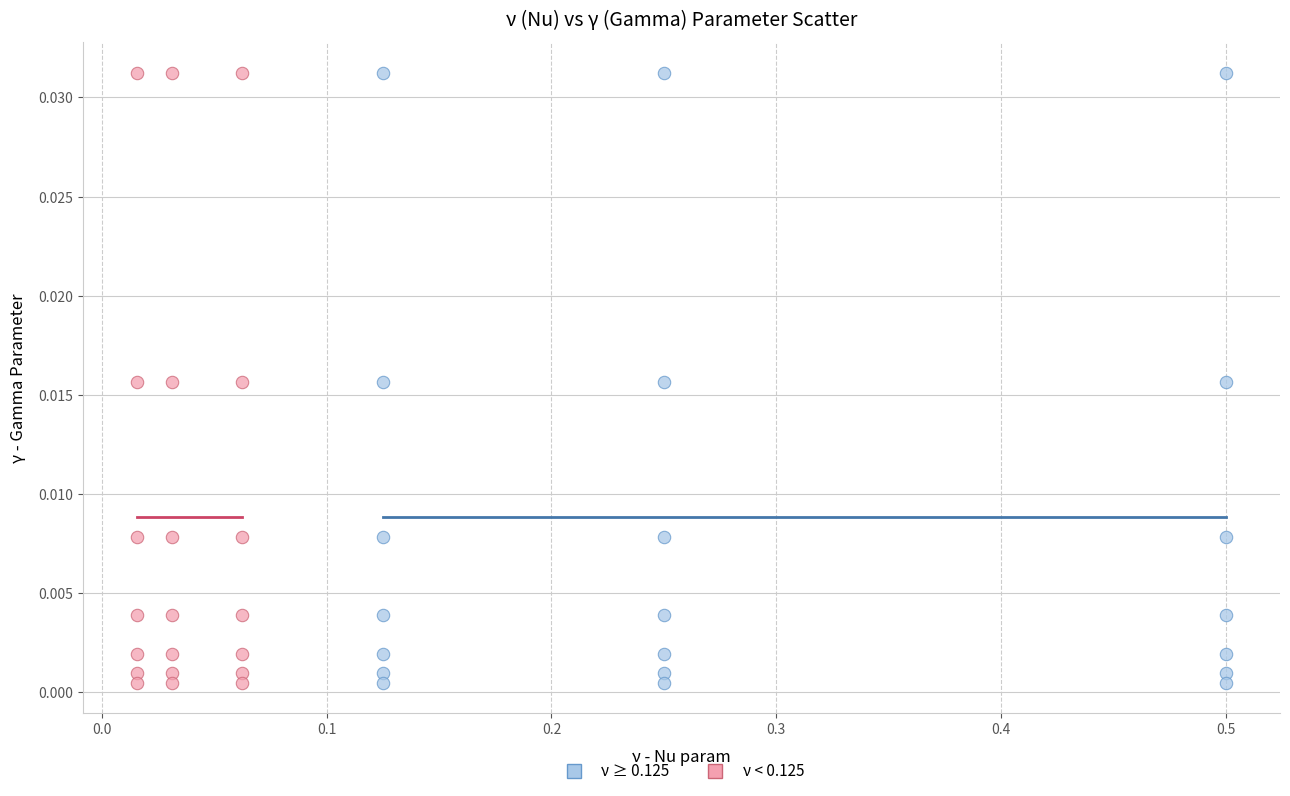

What are all the series names shown in the legend?

ν ≥ 0.125, ν < 0.125